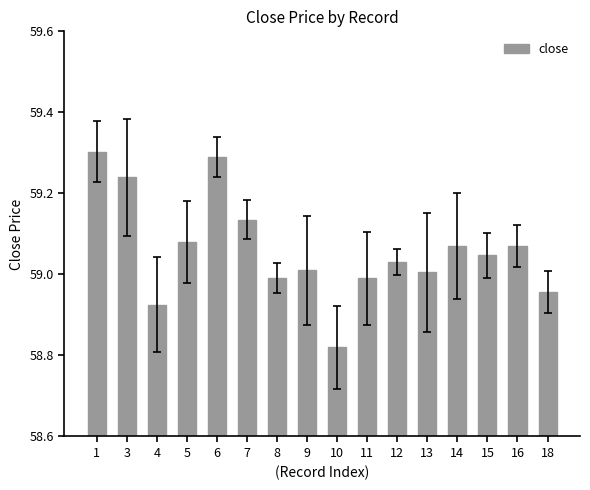

What is the sum of the values at 7 and 12?

118.2